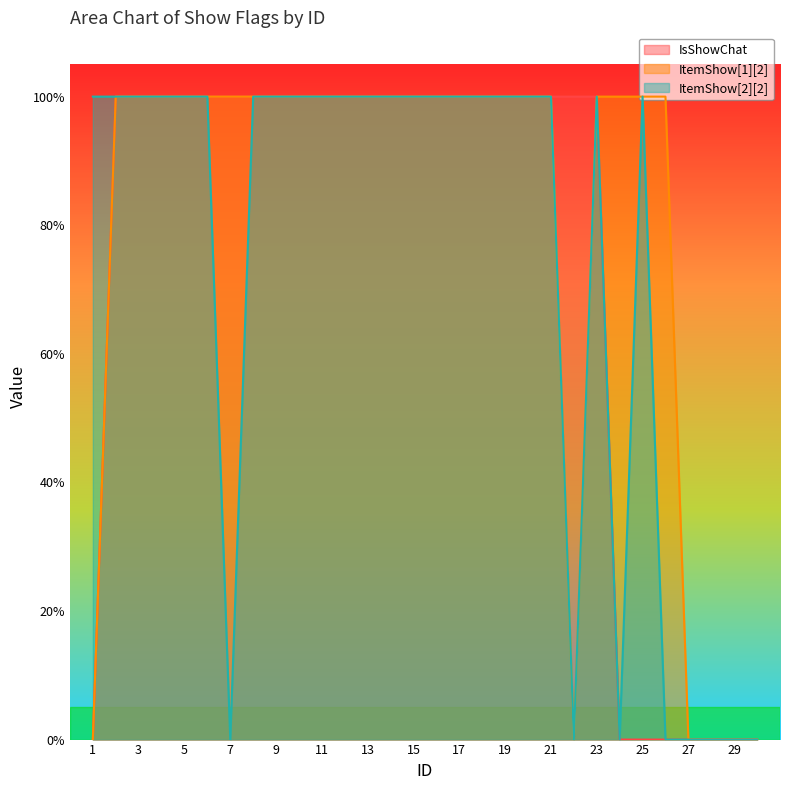

Which has a higher value, 11 or 16?

11